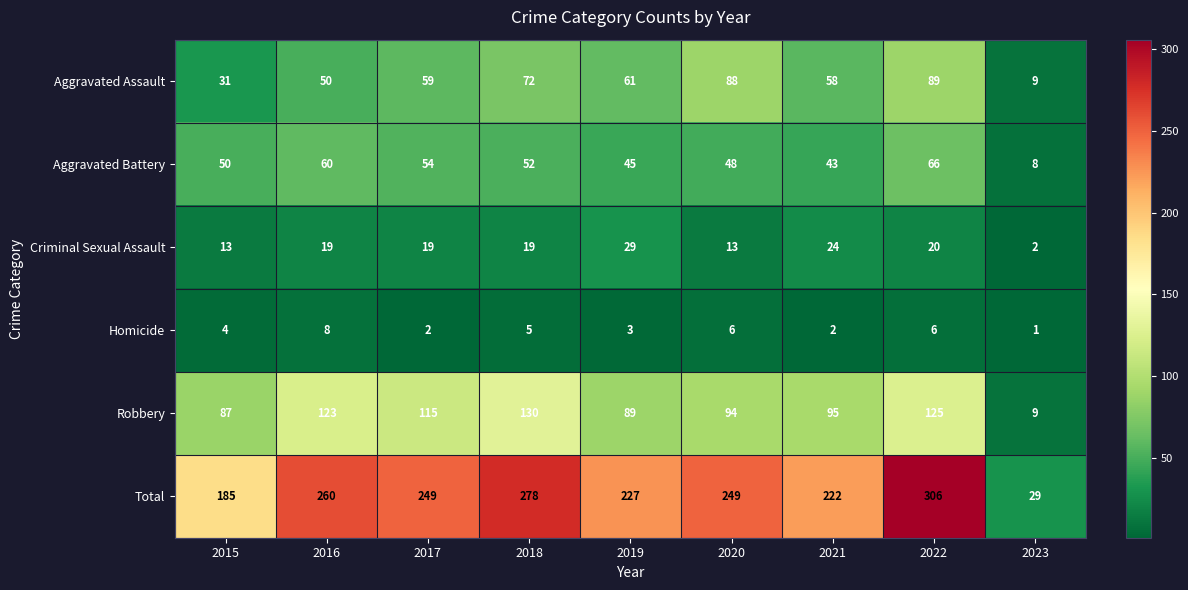

At how many categories does at least one series exceed 52?

8